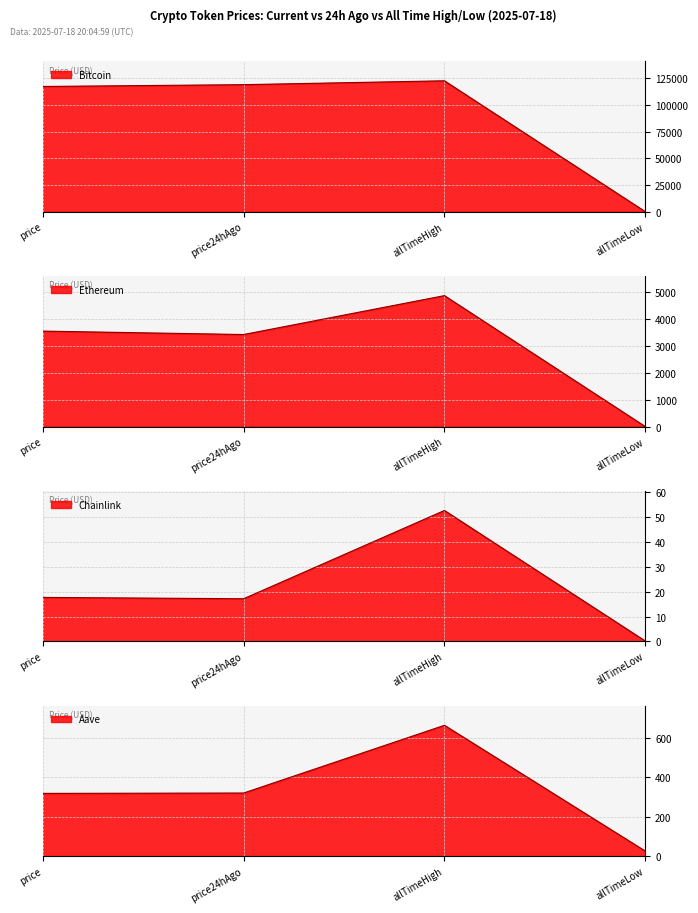

What is the minimum value shown in the chart?

0.1